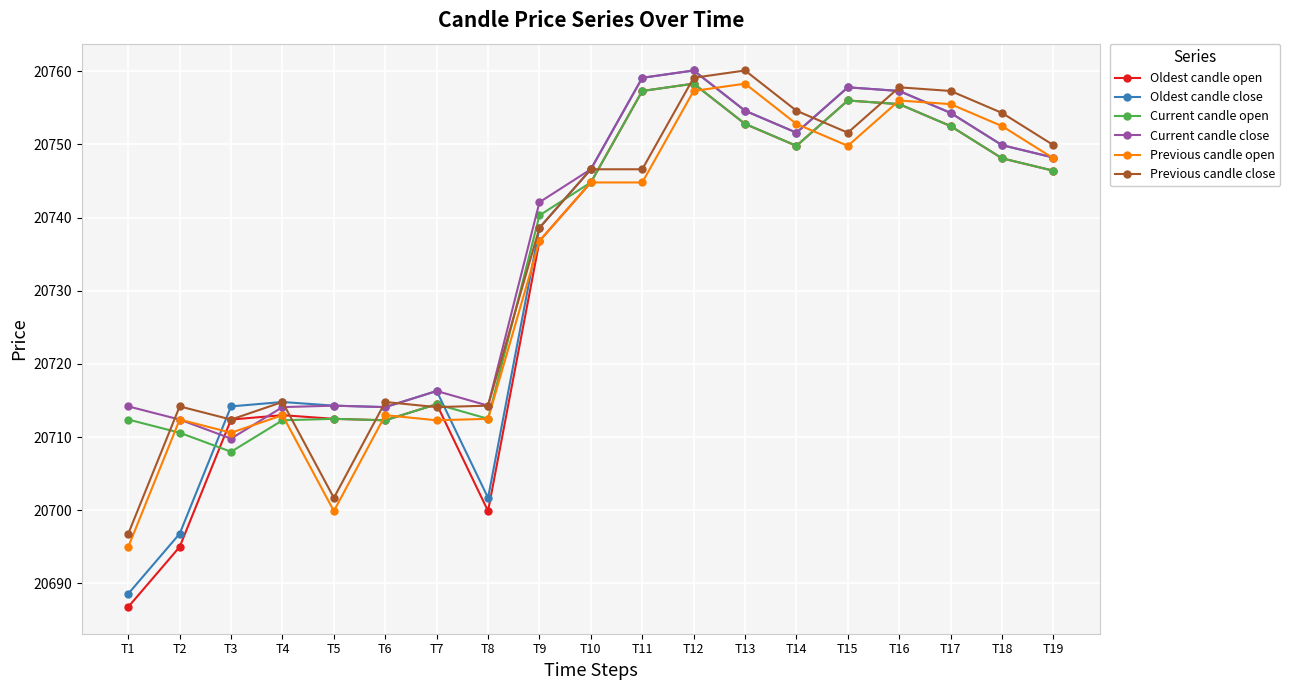

At which category is the sum across all series the highest?

T12